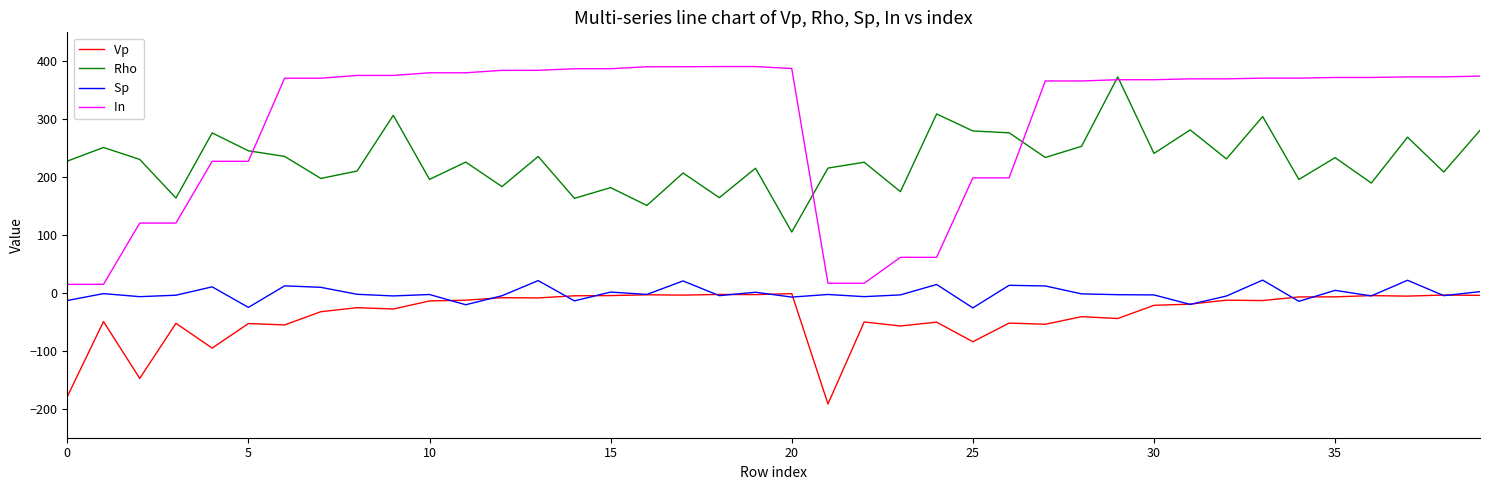

What is the minimum value shown in the chart?

-191.7